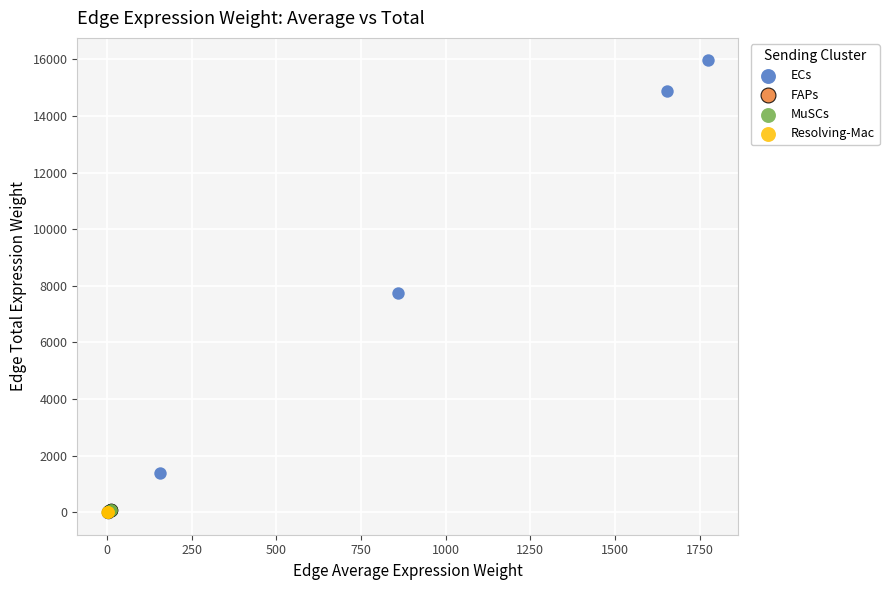

Which series has the largest Y range (max minus min)?

ECs